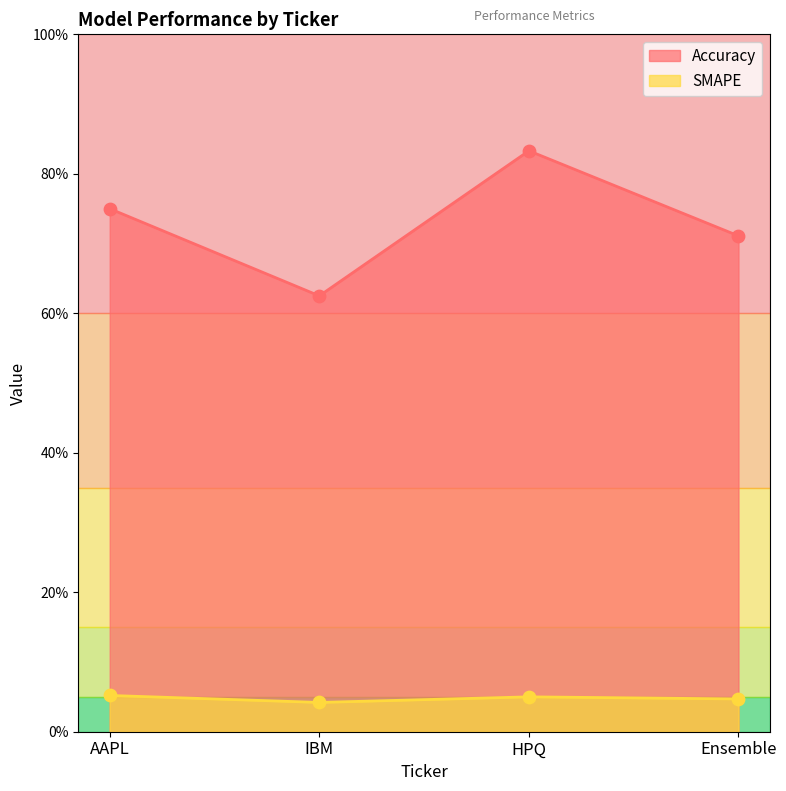

At which category is the sum across all series the highest?

HPQ